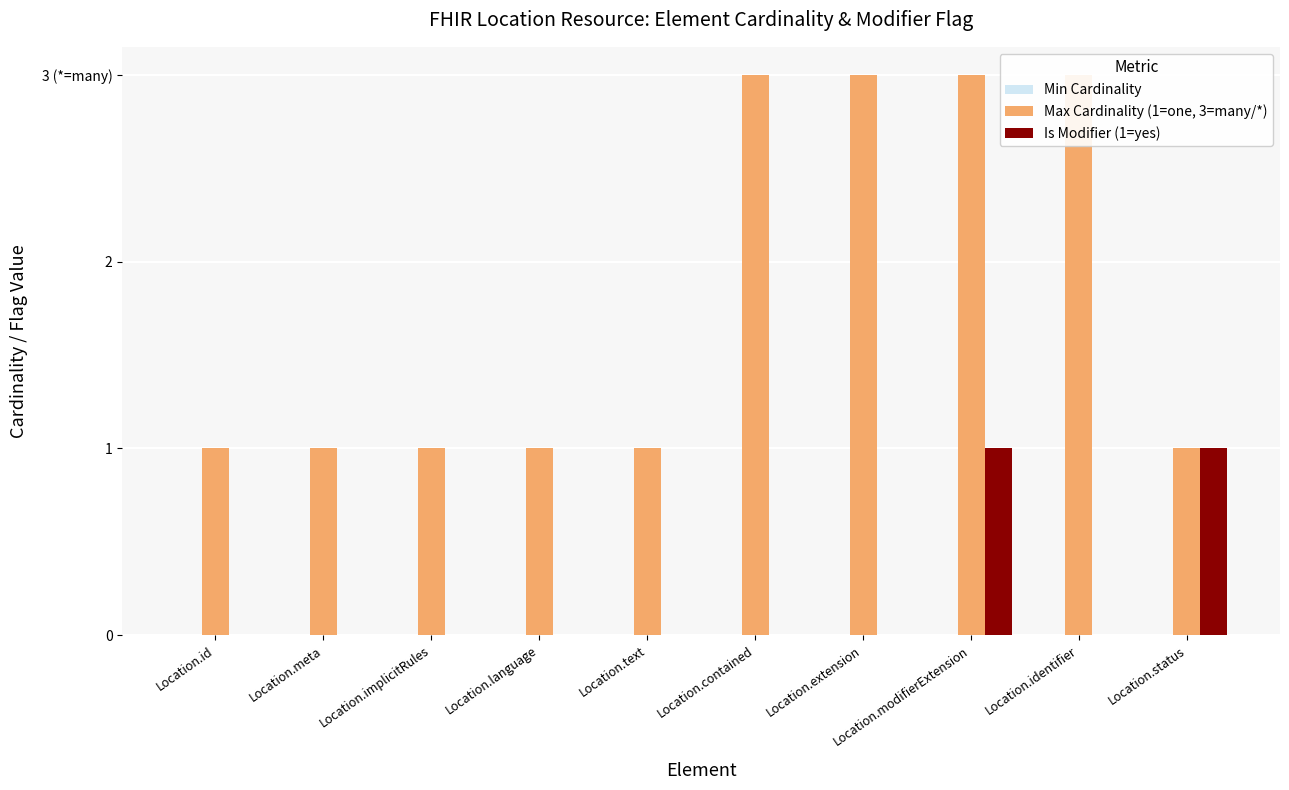

Reading right to left, transcribe all the data shown in this chart.

Min Cardinality: 0	0	0	0	0	0	0	0	0	0
Max Cardinality (1=one, 3=many/*): 1	3	3	3	3	1	1	1	1	1
Is Modifier (1=yes): 1	0	1	0	0	0	0	0	0	0